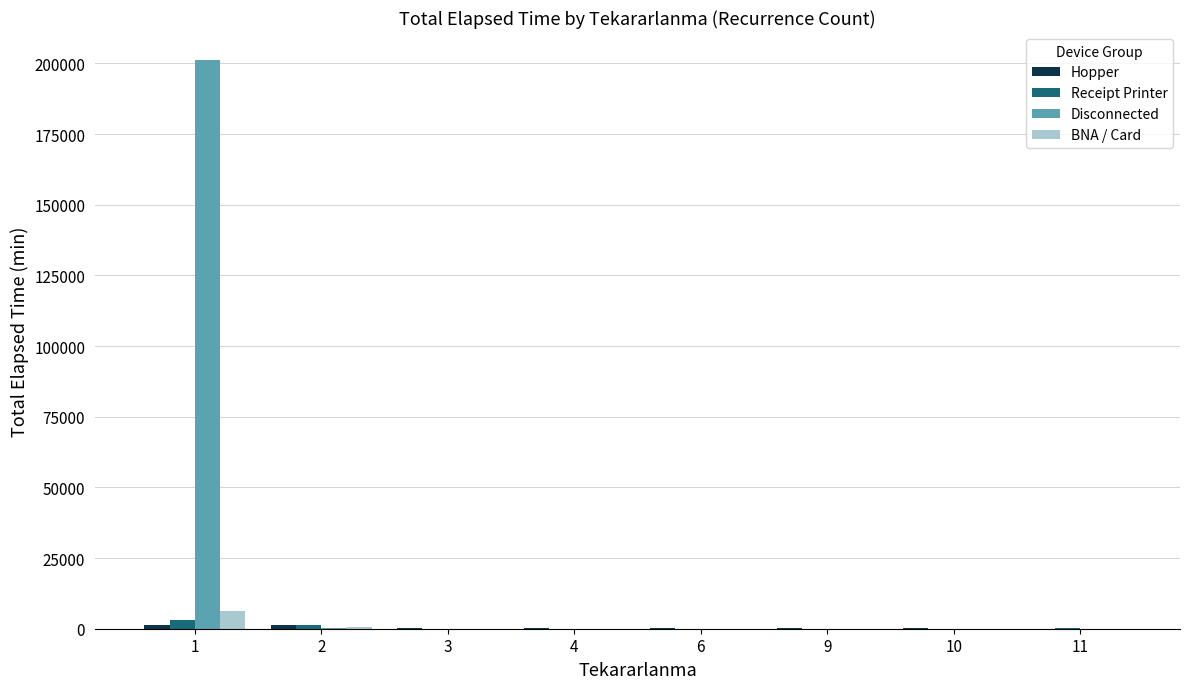

Which series changed the most between 1 and 11?

Disconnected